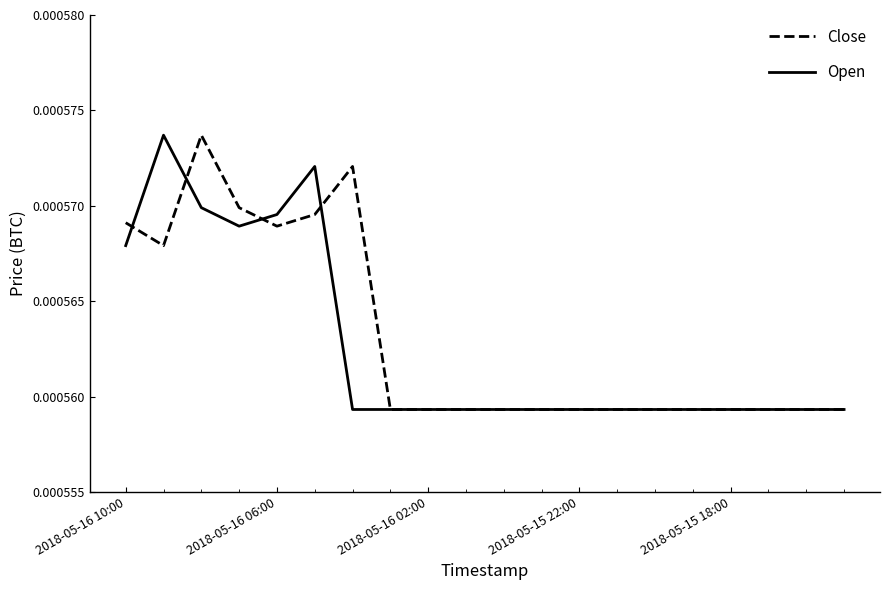

True or false: Open has more than 0 points higher than both neighbors.

True